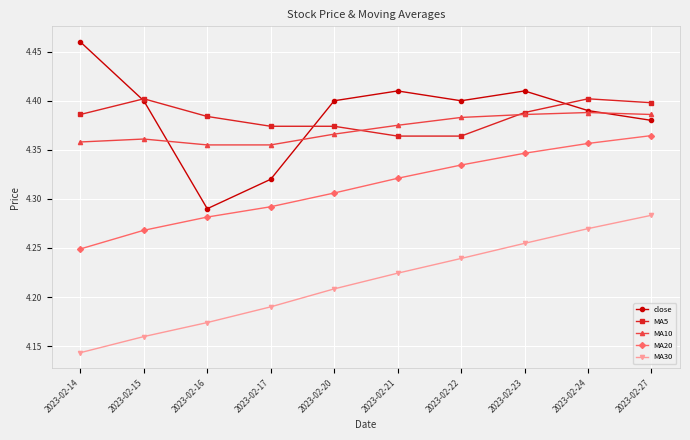

List the series in order of their peak value, lowest first.

MA30, MA20, MA10, MA5, close